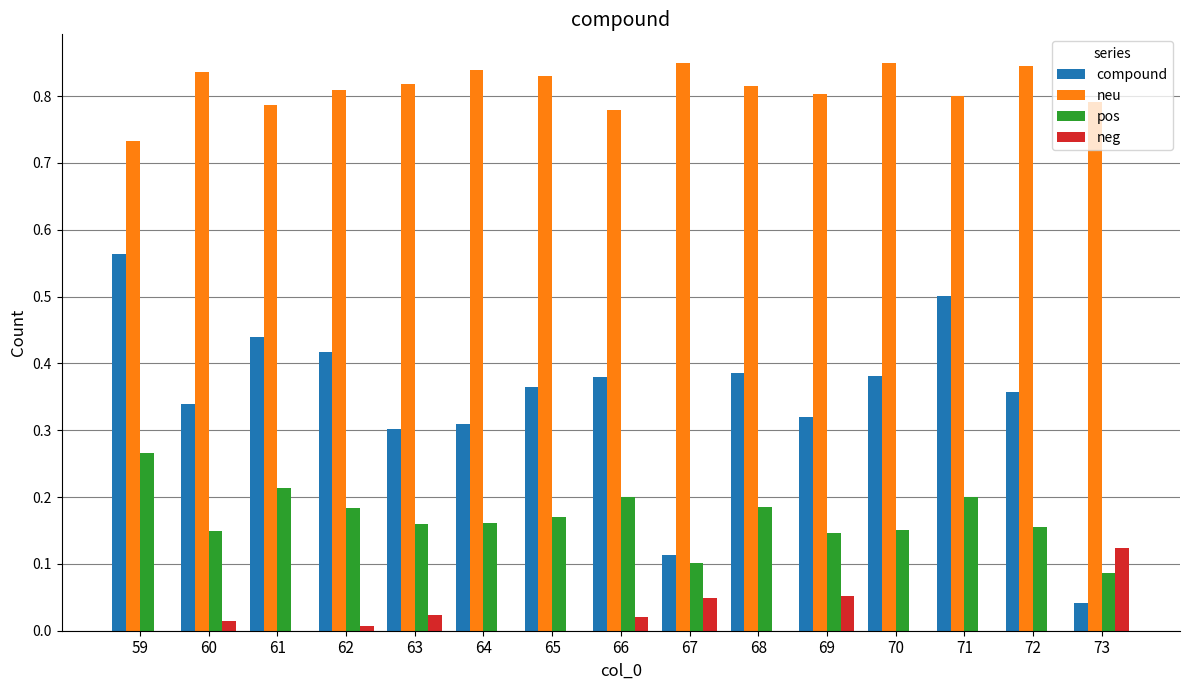

Is the value of neg at 72 greater than the value of compound at 60?

No